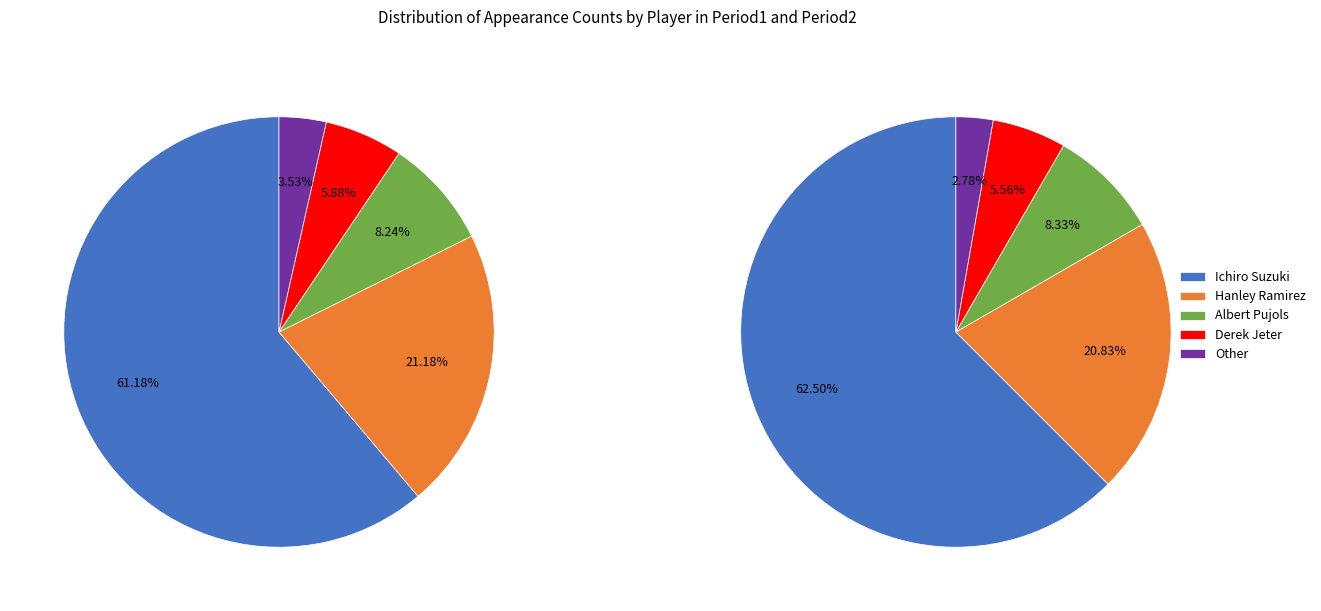

Which category has the smallest portion of the pie?

Other